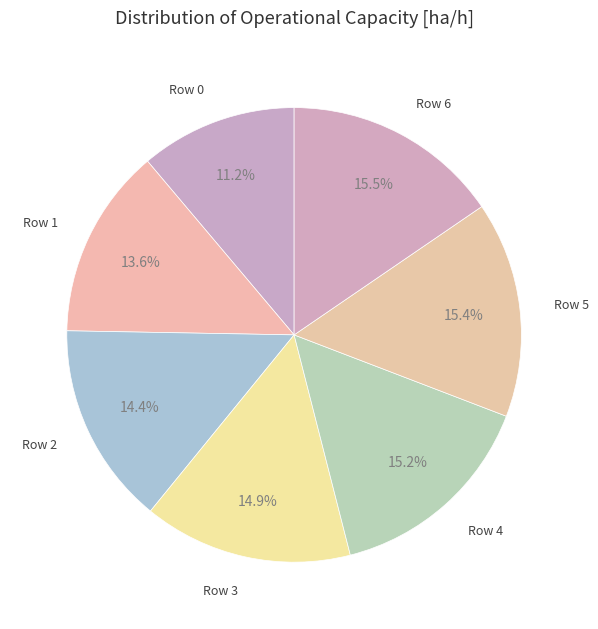

Is it true that Row 4 is 15% of the pie?

True